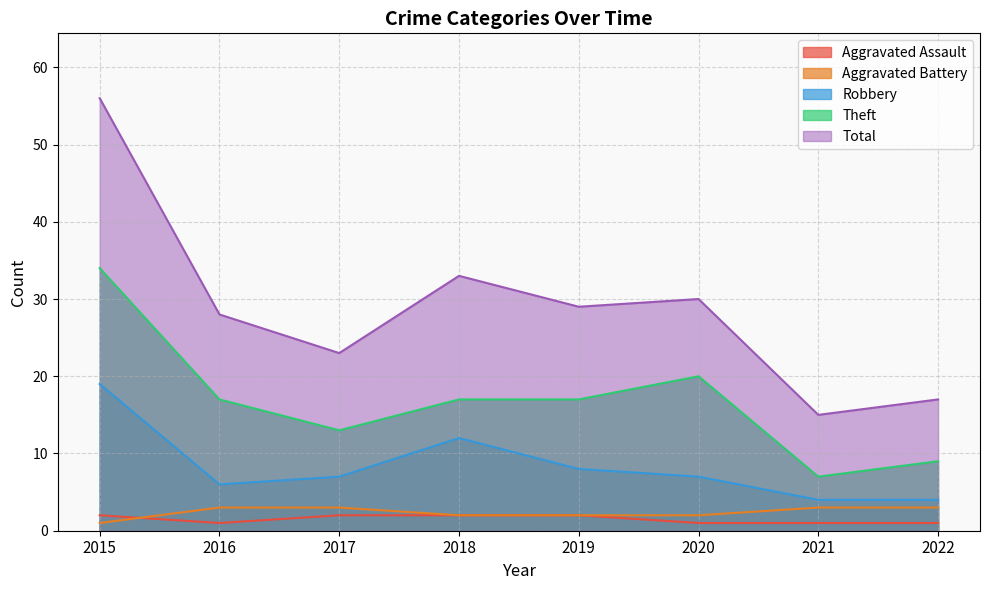

Where does the Total series first go above 29?

2015